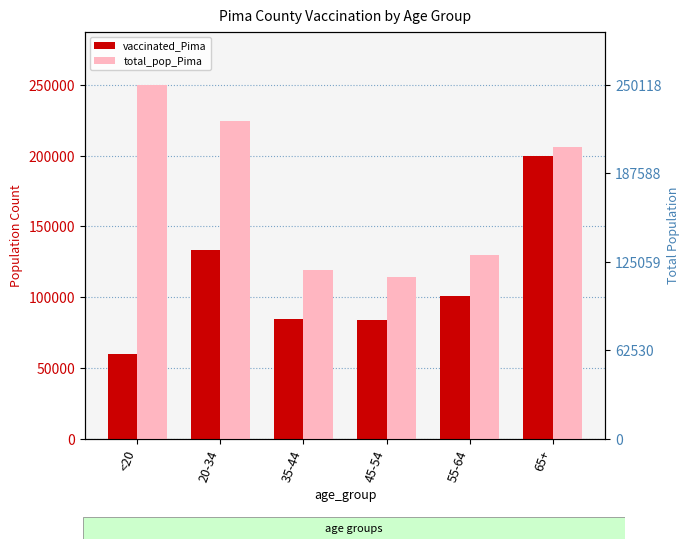

What is the difference between the second highest and minimum values in the vaccinated_Pima series?

73479